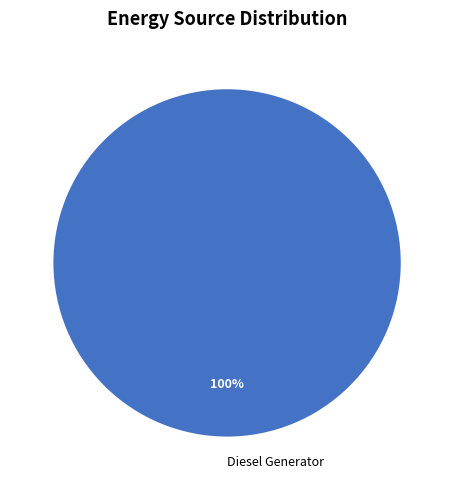

How many segments does this pie chart have?

1